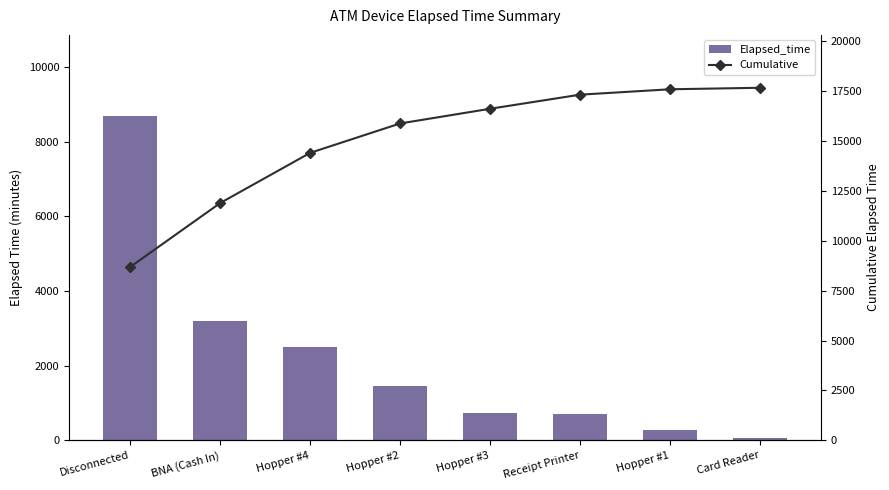

What is the difference between the maximum and minimum values in the Cumulative series?

8960